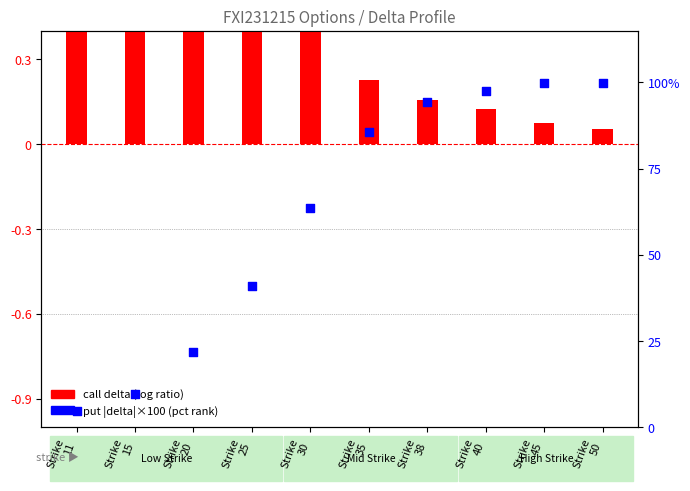

Which series reaches the maximum Y coordinate?

put |delta| × 100 (percentile rank)